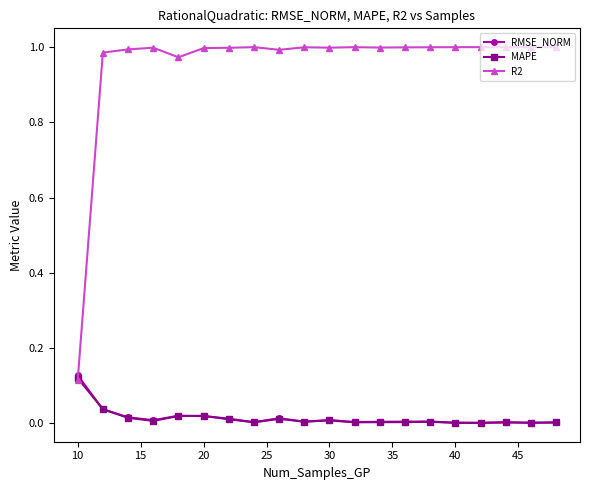

Which series has the largest total across all categories?

R2